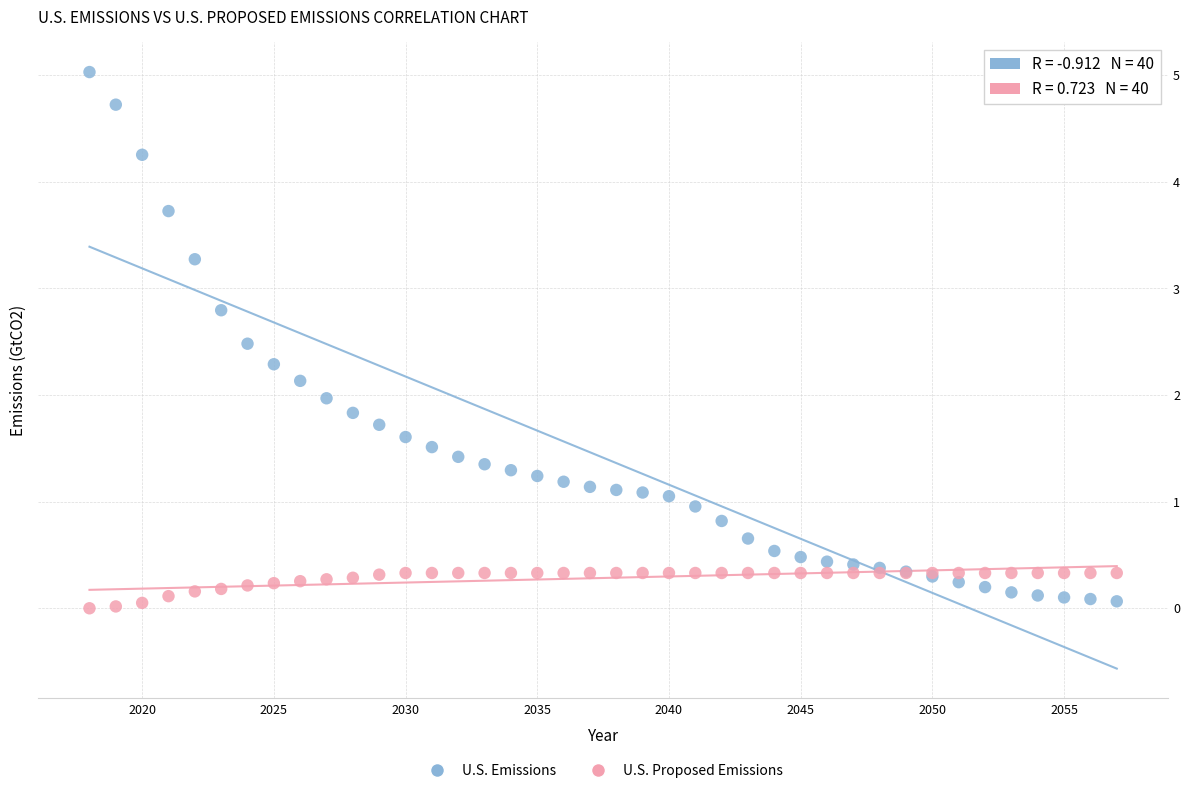

What is the X range (max minus min) for the scatter plot?

39.0